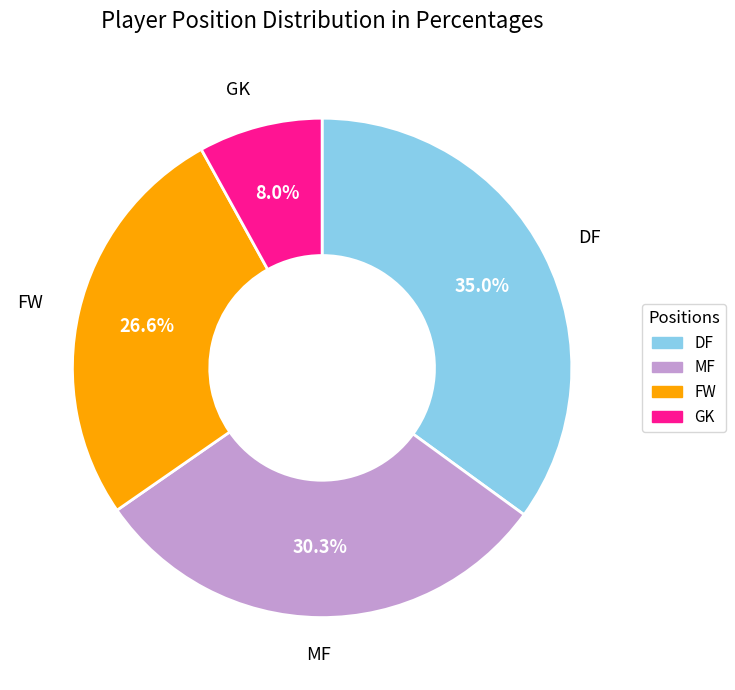

Is there any slice that represents more than half of the pie?

No